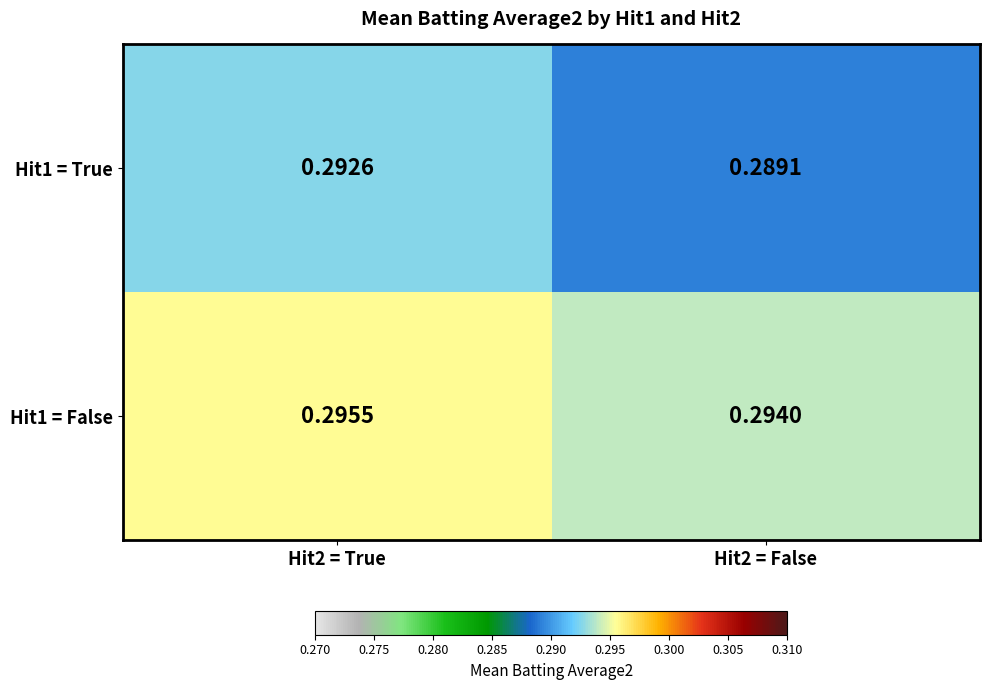

Is the value of Hit1 = False at Hit2 = False greater than the value of Hit1 = True at Hit2 = True?

Yes